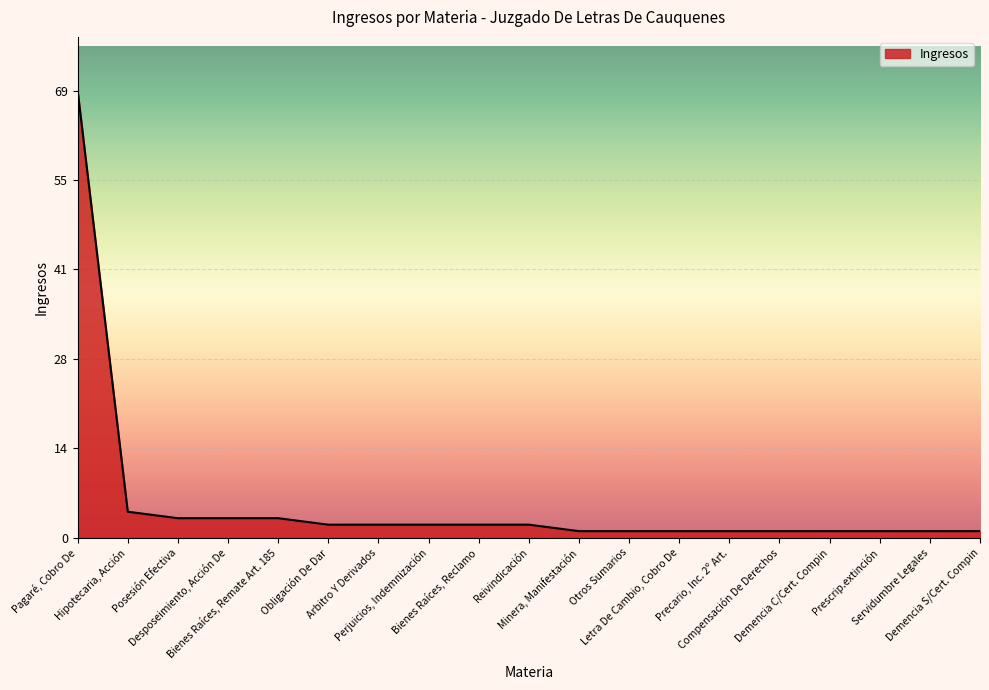

What is the difference between the maximum and minimum values?

68